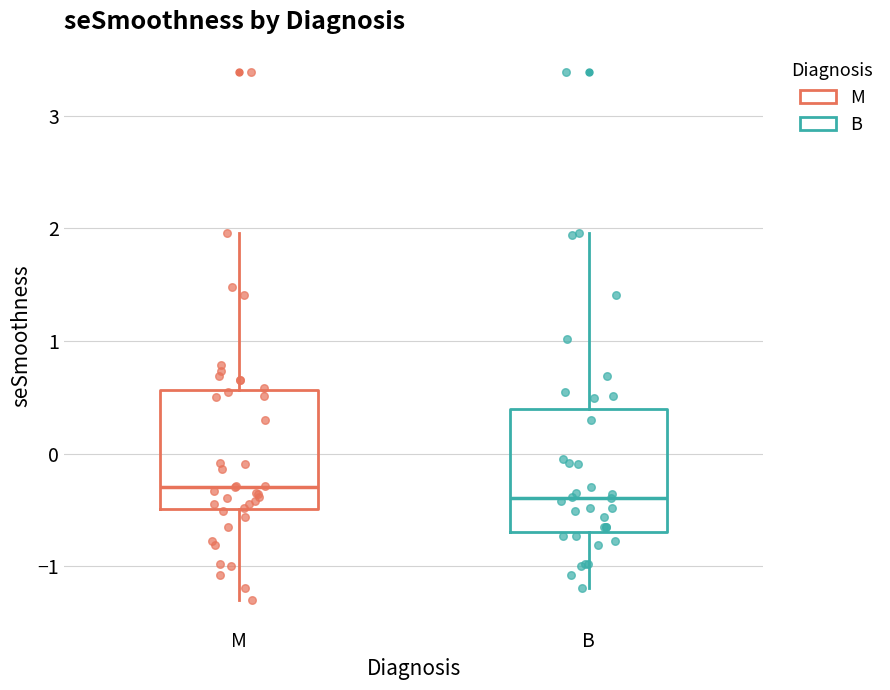

Reading left to right, transcribe this box plot: for each box, give where its median line is, the range the box spans, and where its two whiskers end, as read against the y-axis. The values are not printed on the chart, so give them approximately, as read against the axis.

M: median -0.3, box -0.5 to 0.6, whiskers -1.3 to 2.0
B: median -0.4, box -0.7 to 0.4, whiskers -1.2 to 2.0